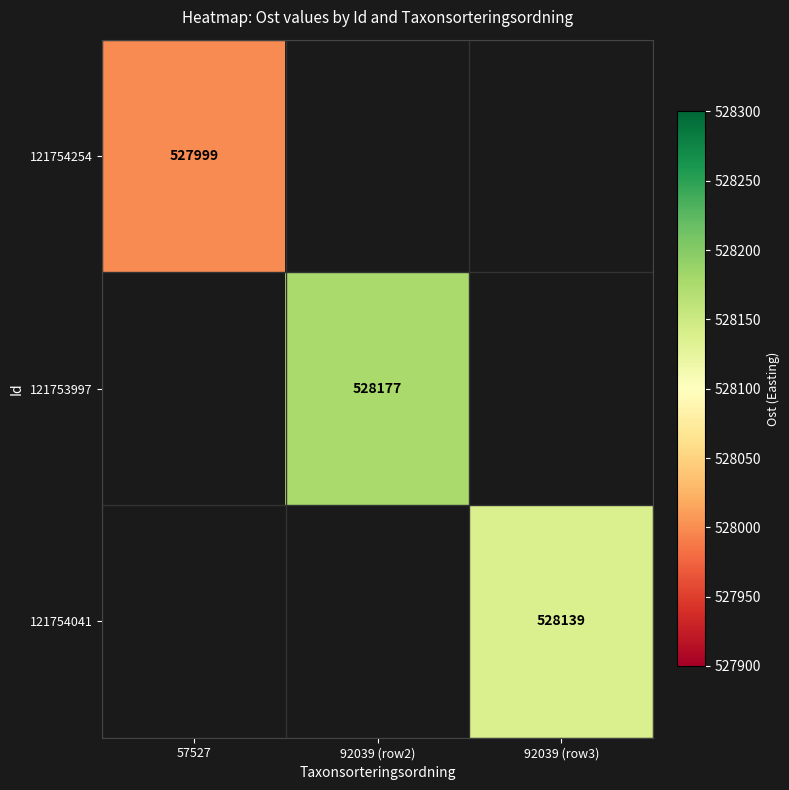

At which category does the chart reach its minimum across all series?

57527